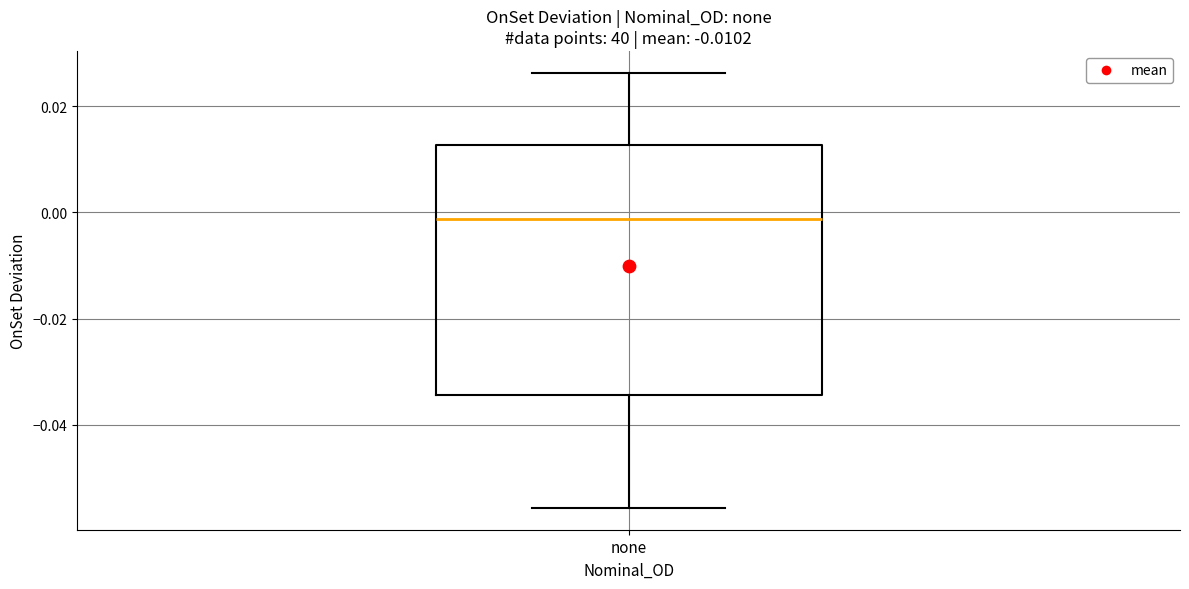

Where is the lower edge of the box for none on the y-axis? The values are not printed on the chart, so give them approximately, as read against the axis.

-0.034